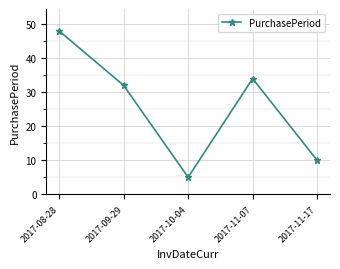

True or false: the data shows 10 at 2017-11-17.

True